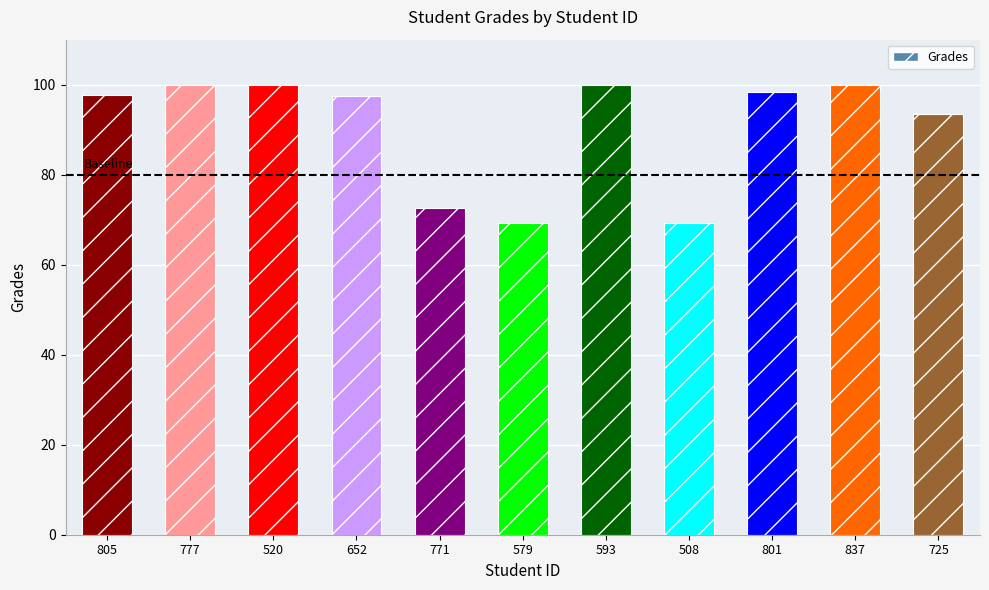

Where does the data first go above 97?

805